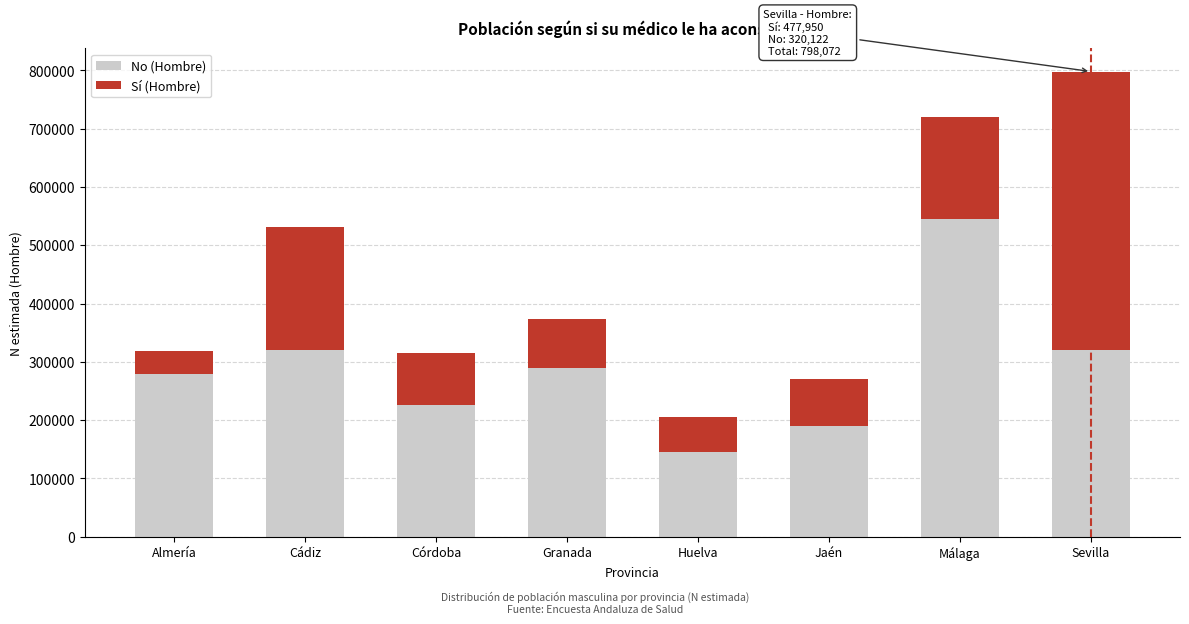

What is the difference between the maximum and second lowest values in the No (Hombre) series?

354787